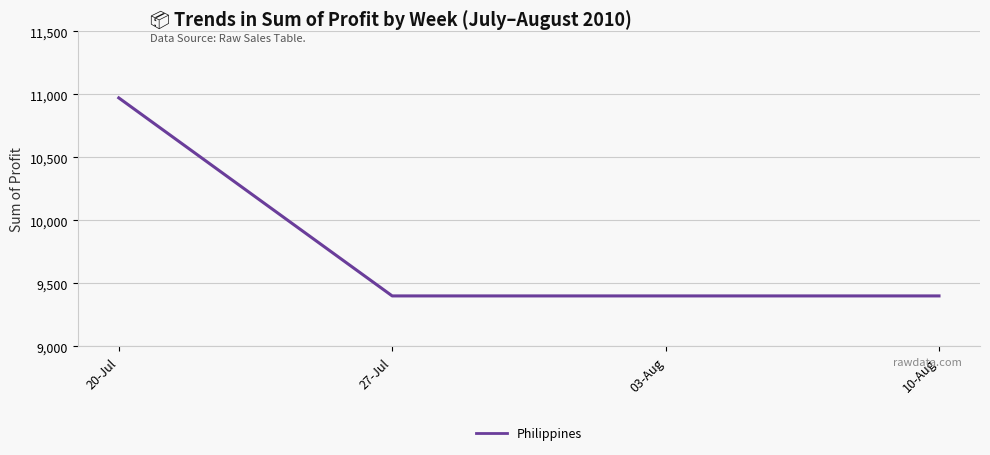

The chart shows a value of 13617.7 at 03-Aug. True or false?

False